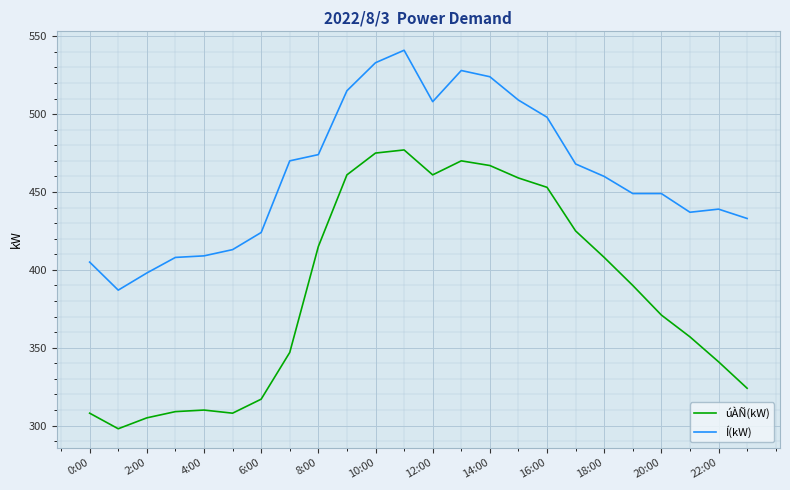

Rank the series by their average value, from highest to lowest.

Í(kW), úÀÑ(kW)